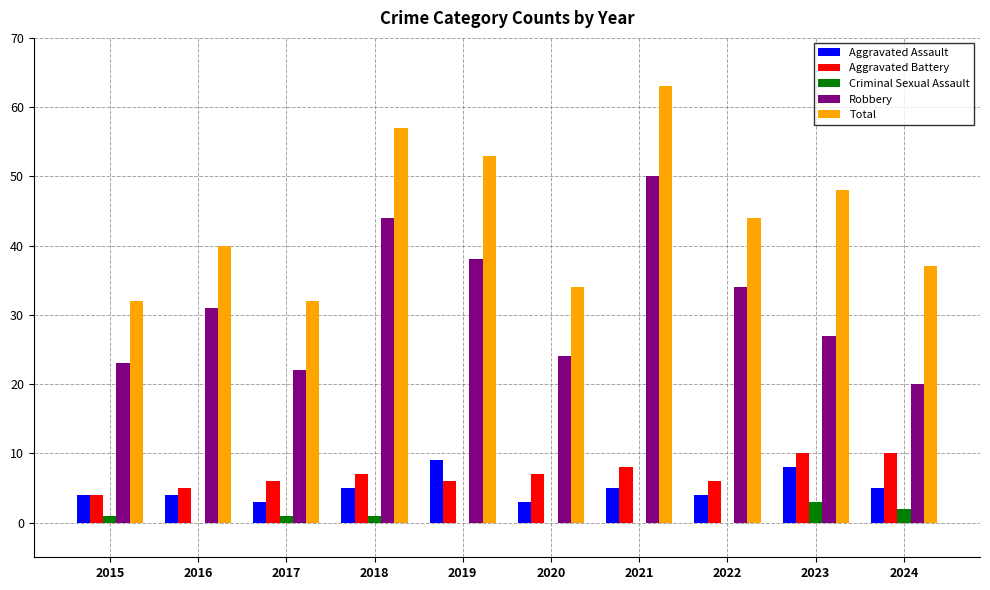

Between 2015 and 2022, which series saw the biggest shift?

Total